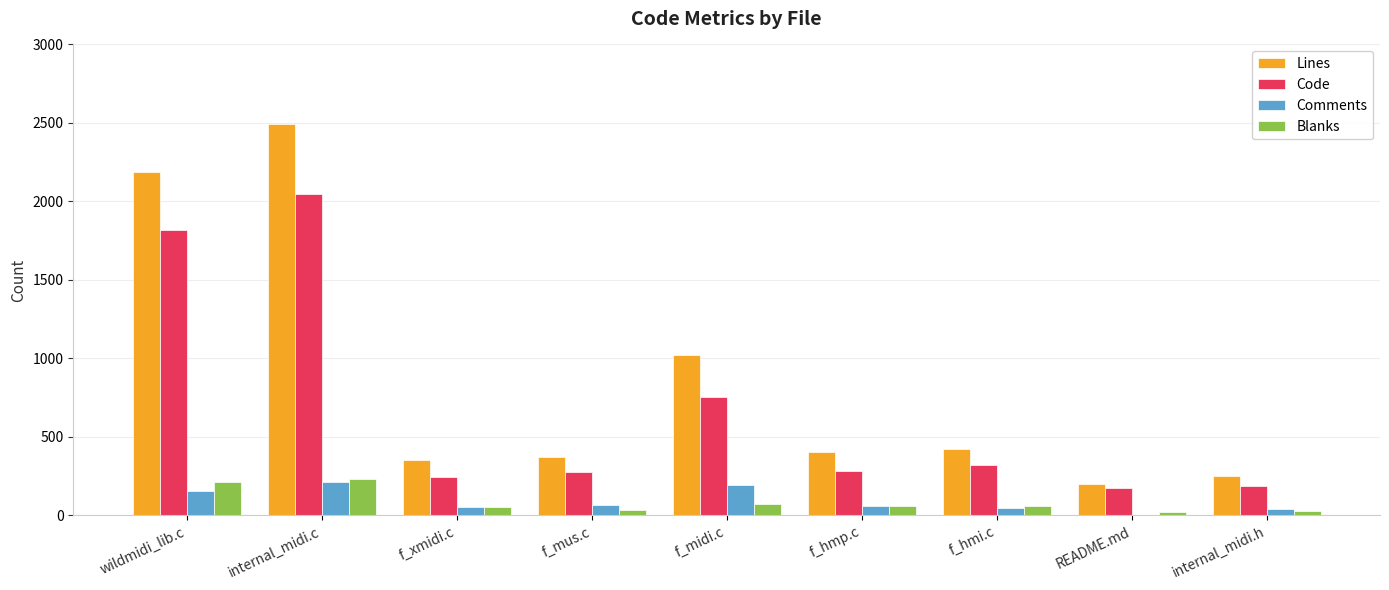

How many values in Comments are above zero?

8